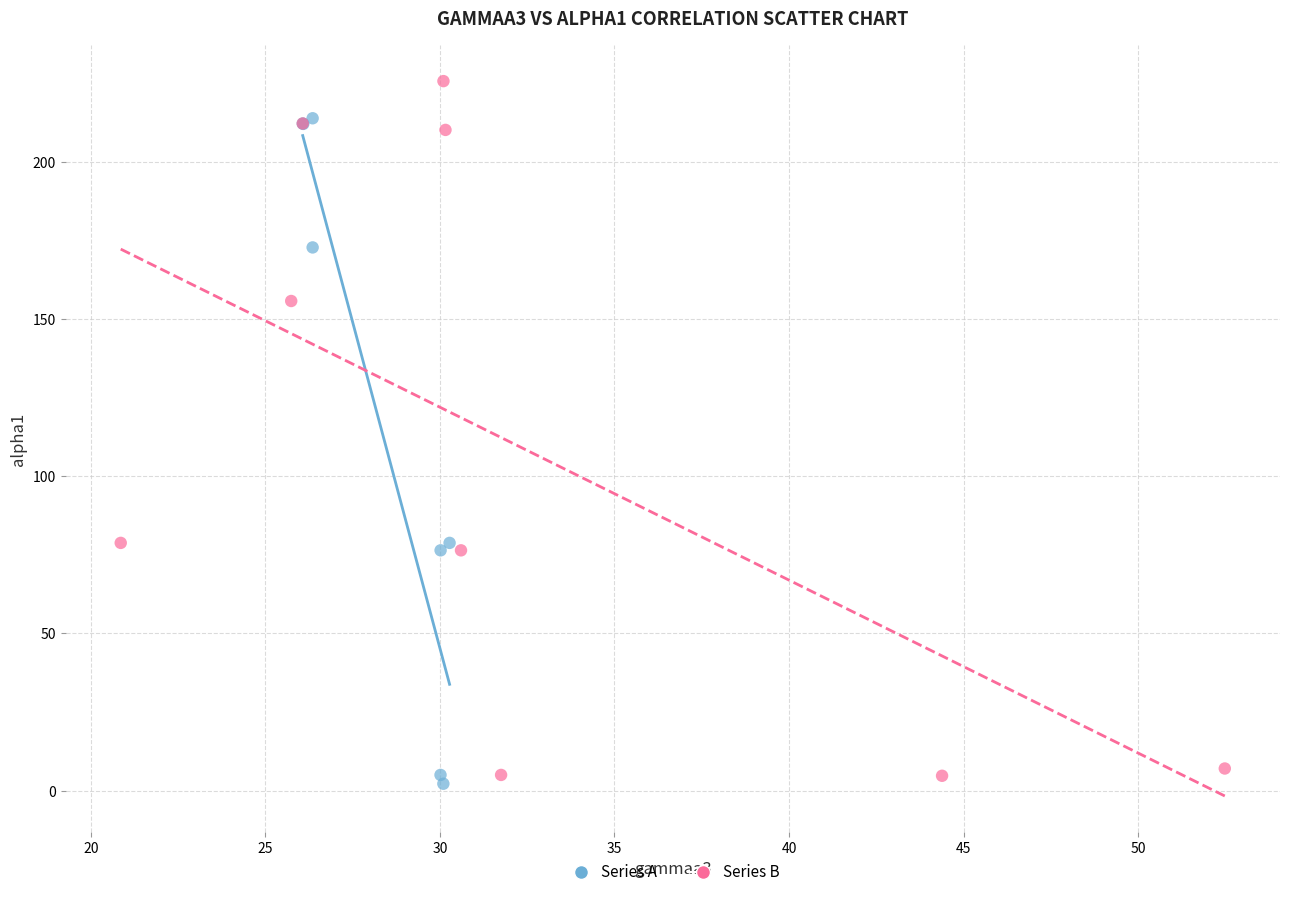

Which series reaches the maximum Y coordinate?

Series B